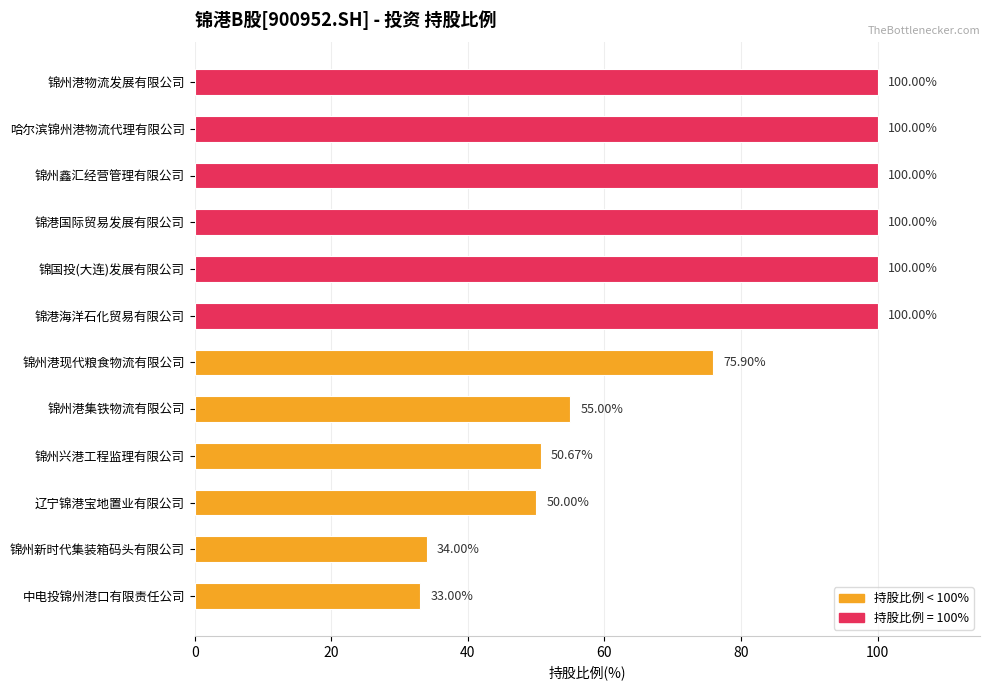

Where is the data nearest to the value 66?

锦州港现代粮食物流有限公司